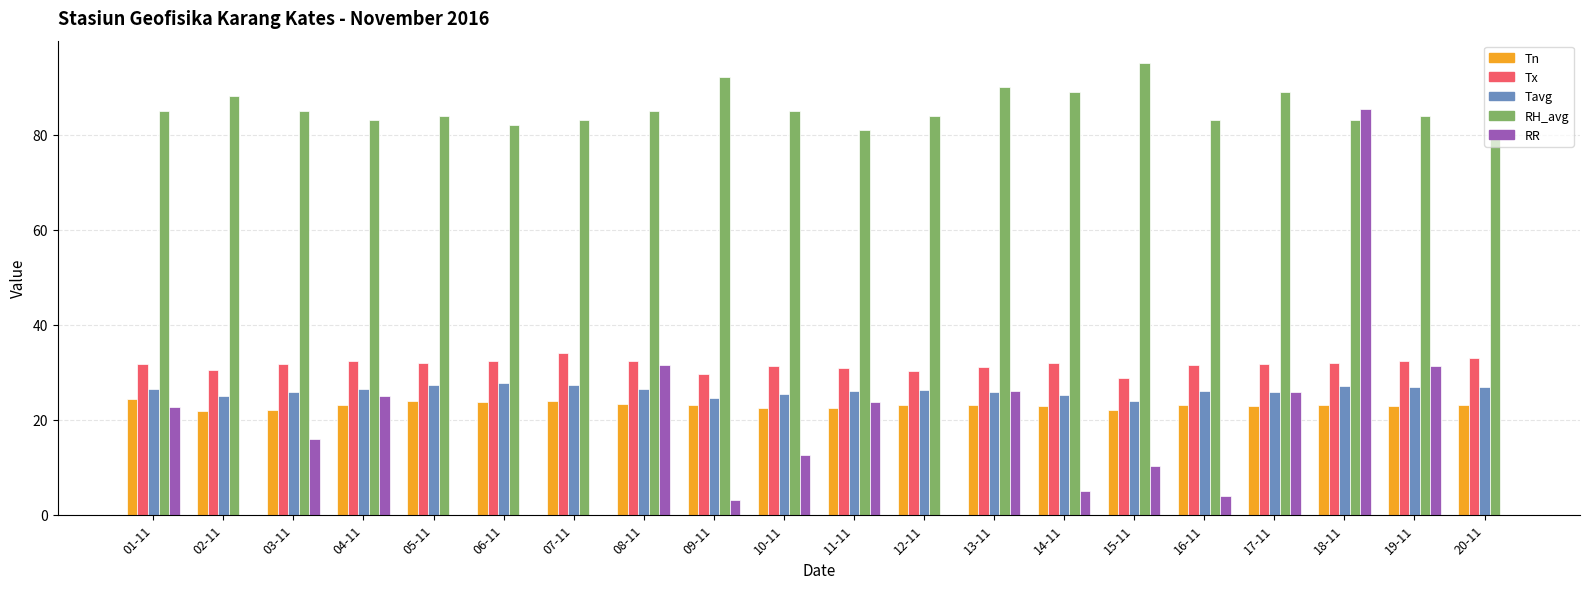

Which label corresponds to the largest value in the chart?

15-11